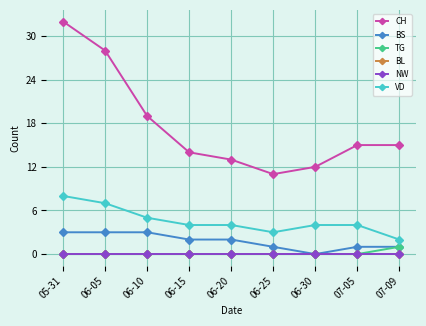

Does the chart have visible grid lines?

Yes